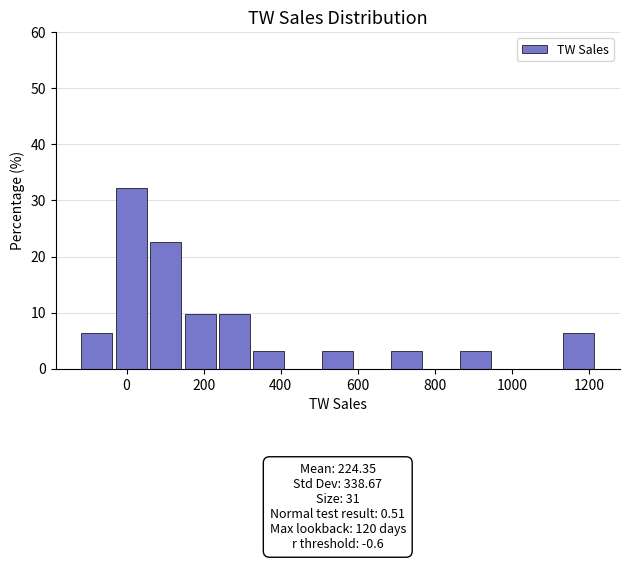

Which range on the x-axis has the tallest bar?

-20 to 60